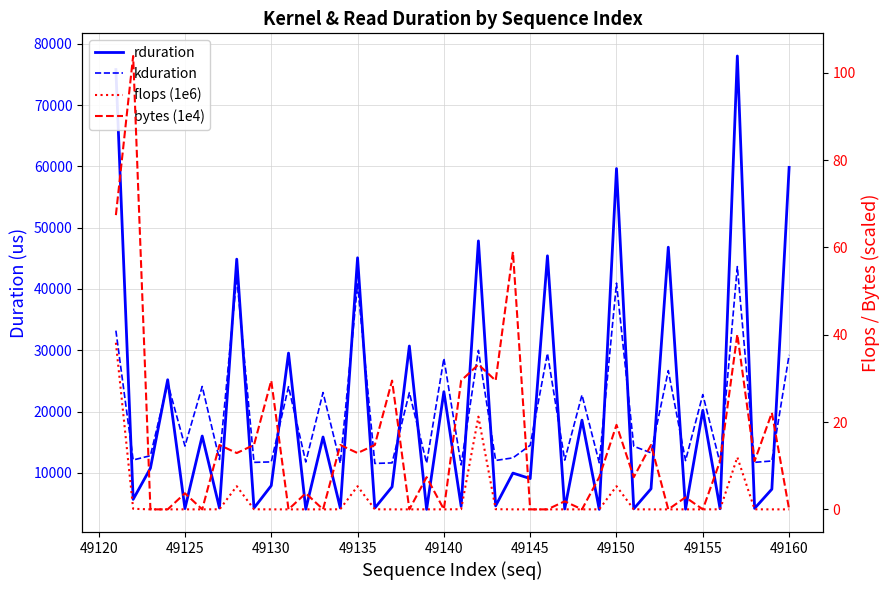

How many distinct data groups are displayed?

4